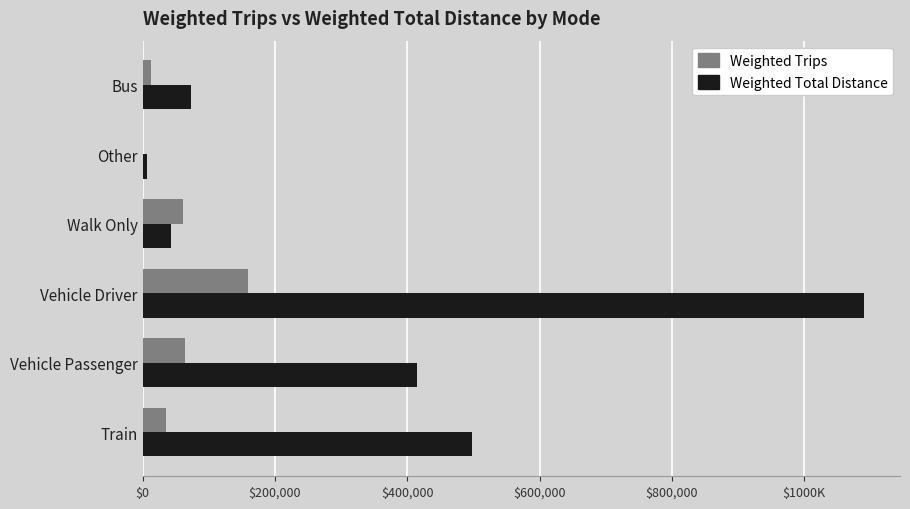

What are all the series names shown in the legend?

Weighted Trips, Weighted Total Distance